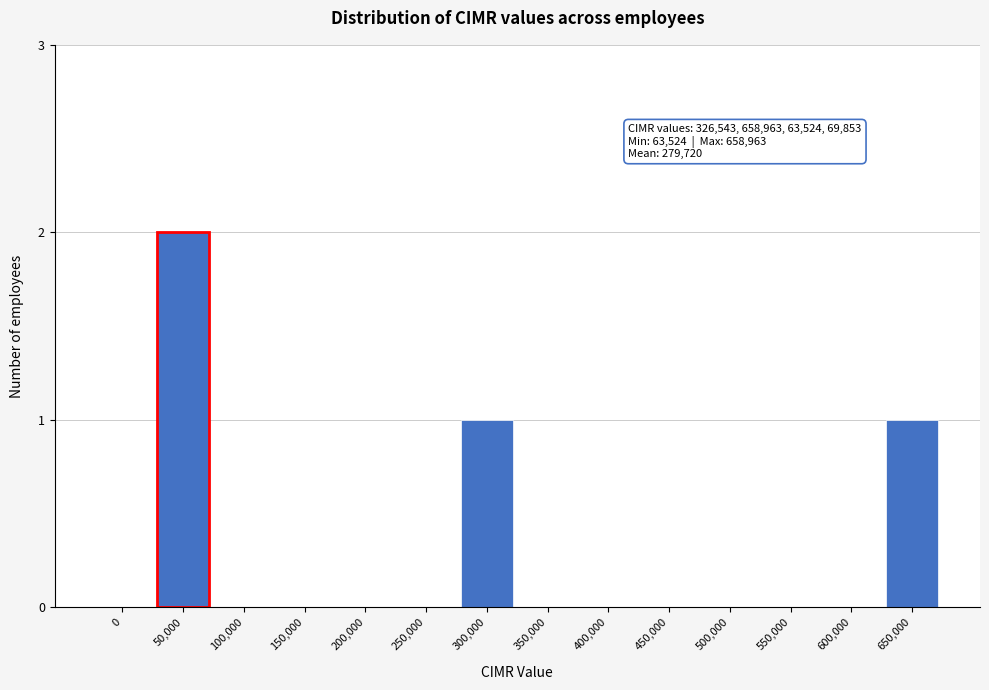

Reading left to right, what are all the values shown in this chart?

0=0	50,000=2	100,000=0	150,000=0	200,000=0	250,000=0	300,000=1	350,000=0	400,000=0	450,000=0	500,000=0	550,000=0	600,000=0	650,000=1